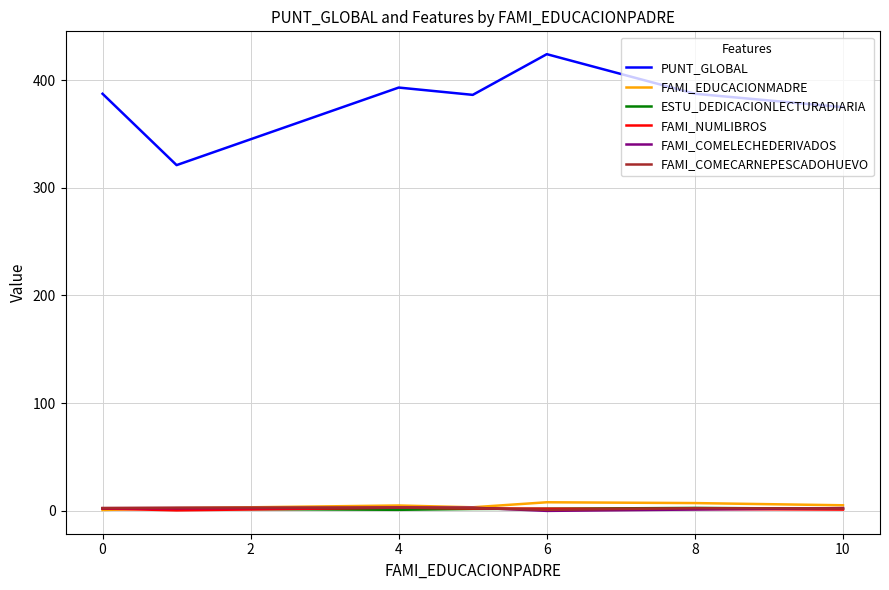

What is the maximum value shown in the chart?

424.0